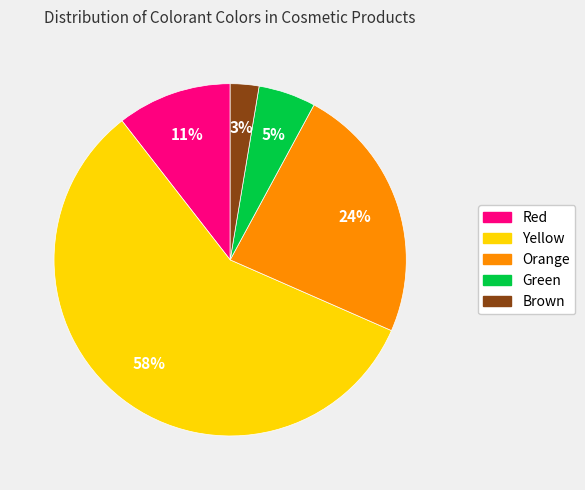

True or false: Red accounts for 11% of the total.

True